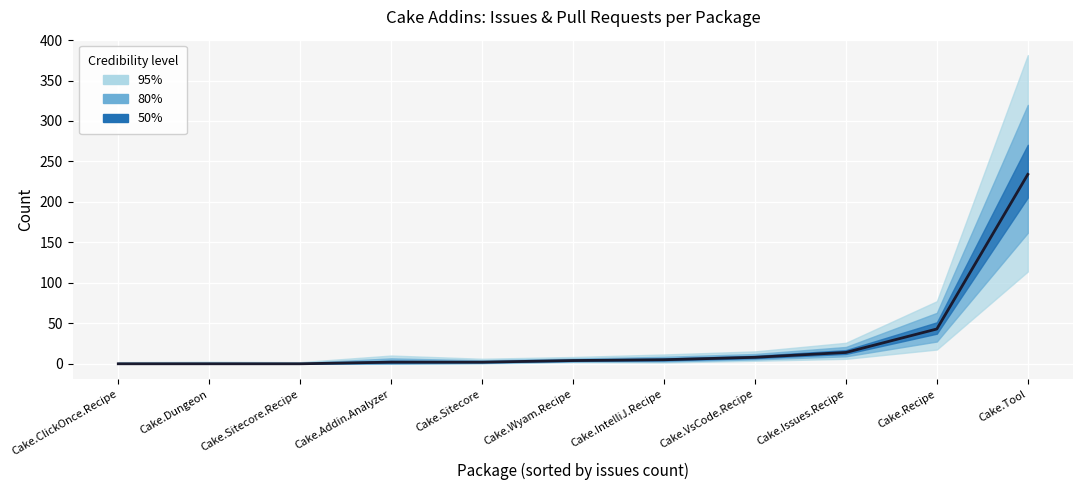

True or false: there are more than 0 points higher than both neighbors.

False